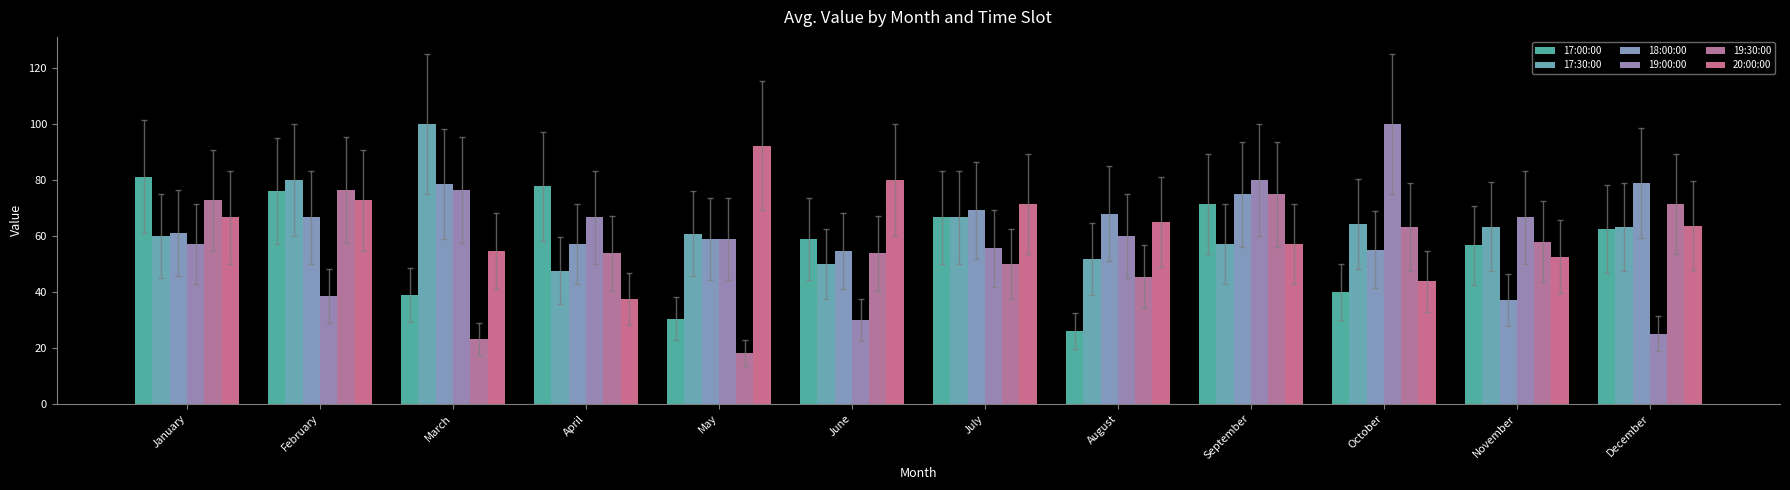

Reading right to left, extract all data points from this chart.

17:00:00: 62.5	56.7	40.0	71.4	26.1	66.7	58.8	30.4	77.8	38.9	76.2	81.2
17:30:00: 63.2	63.3	64.3	57.1	51.9	66.7	50.0	60.9	47.6	100.0	80.0	60.0
18:00:00: 79.0	37.0	55.2	75.0	68.0	69.2	54.5	58.8	57.1	78.6	66.7	61.1
19:00:00: 25.0	66.7	100.0	80.0	60.0	55.6	30.0	58.8	66.7	76.5	38.5	57.1
19:30:00: 71.4	57.9	63.2	75.0	45.5	50.0	53.9	18.2	53.9	23.1	76.5	72.7
20:00:00: 63.6	52.6	43.8	57.1	65.0	71.4	80.0	92.3	37.5	54.5	72.7	66.7